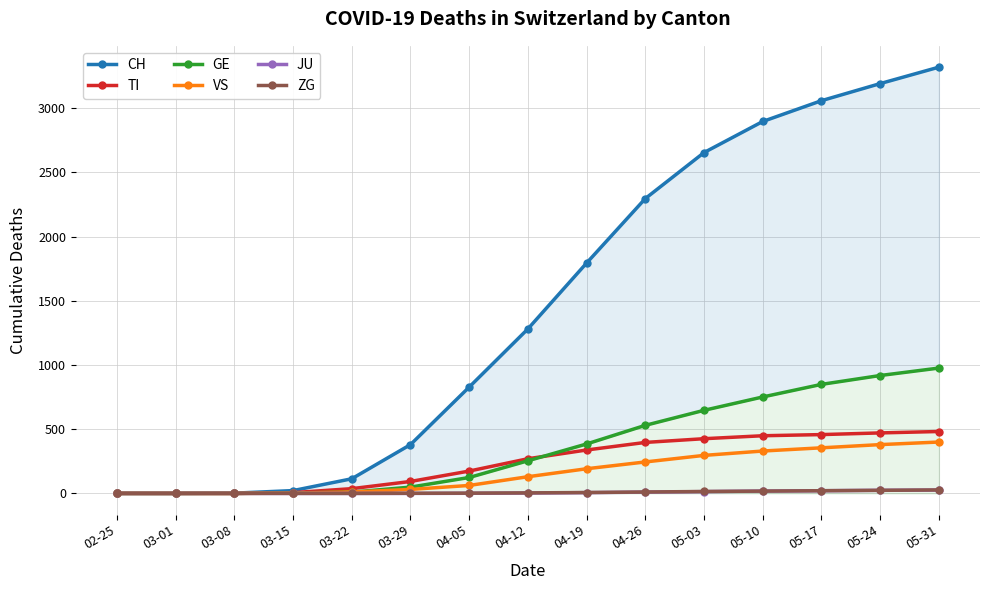

Which series changed the most between 02-25 and 04-26?

CH